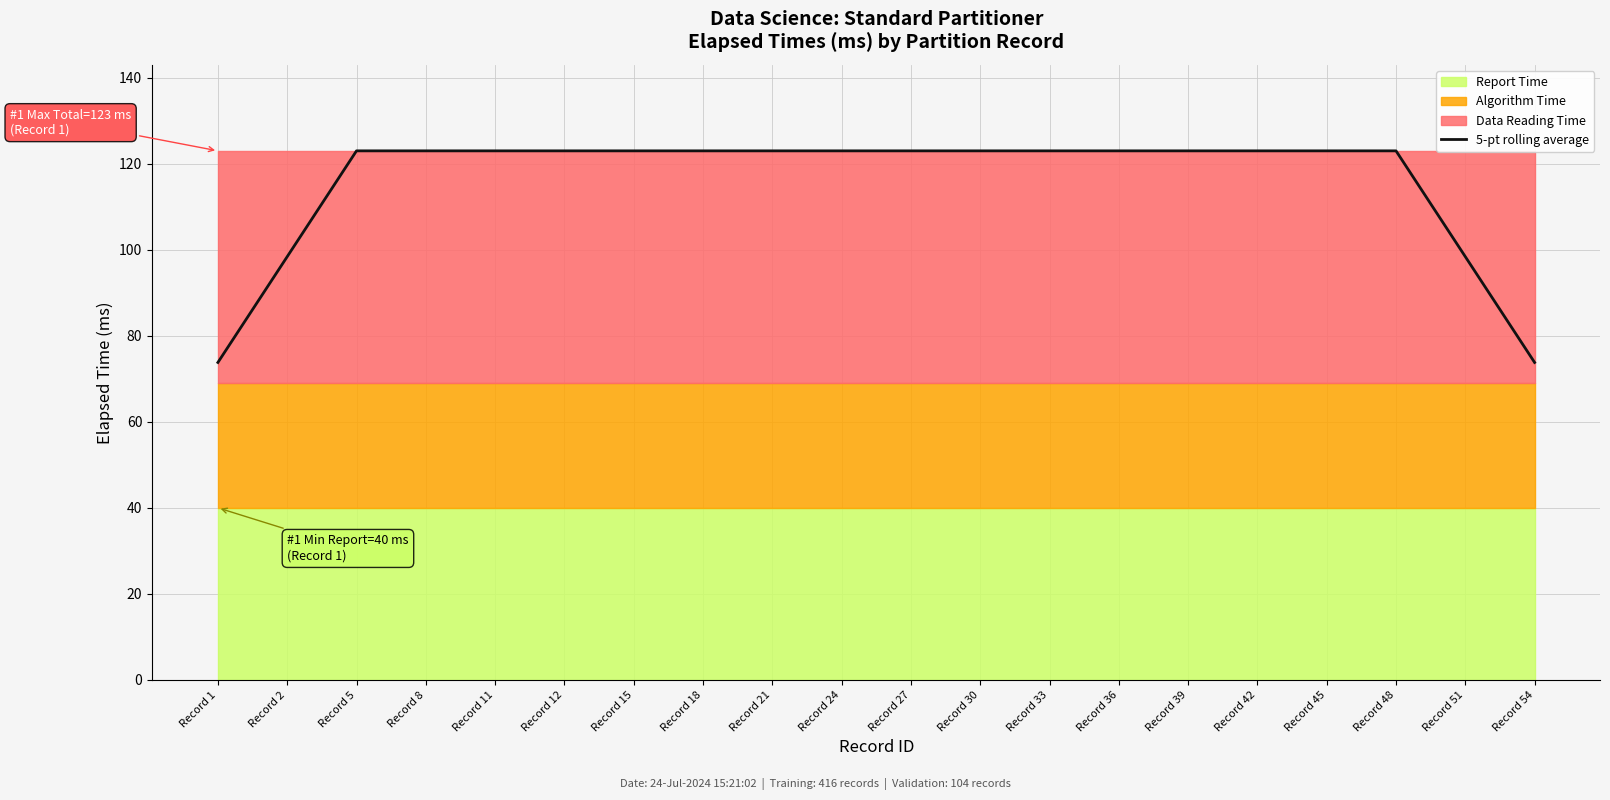

What is the maximum value for 5-pt rolling average?

123.0